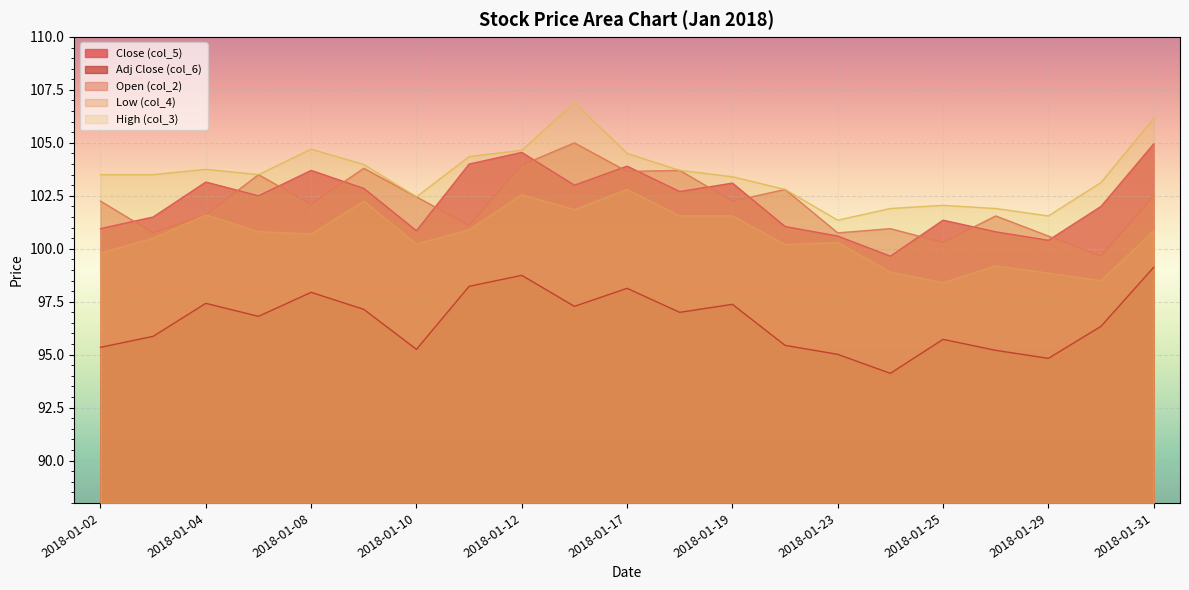

At which label is Close (col_5) closest to 102?

2018-01-30